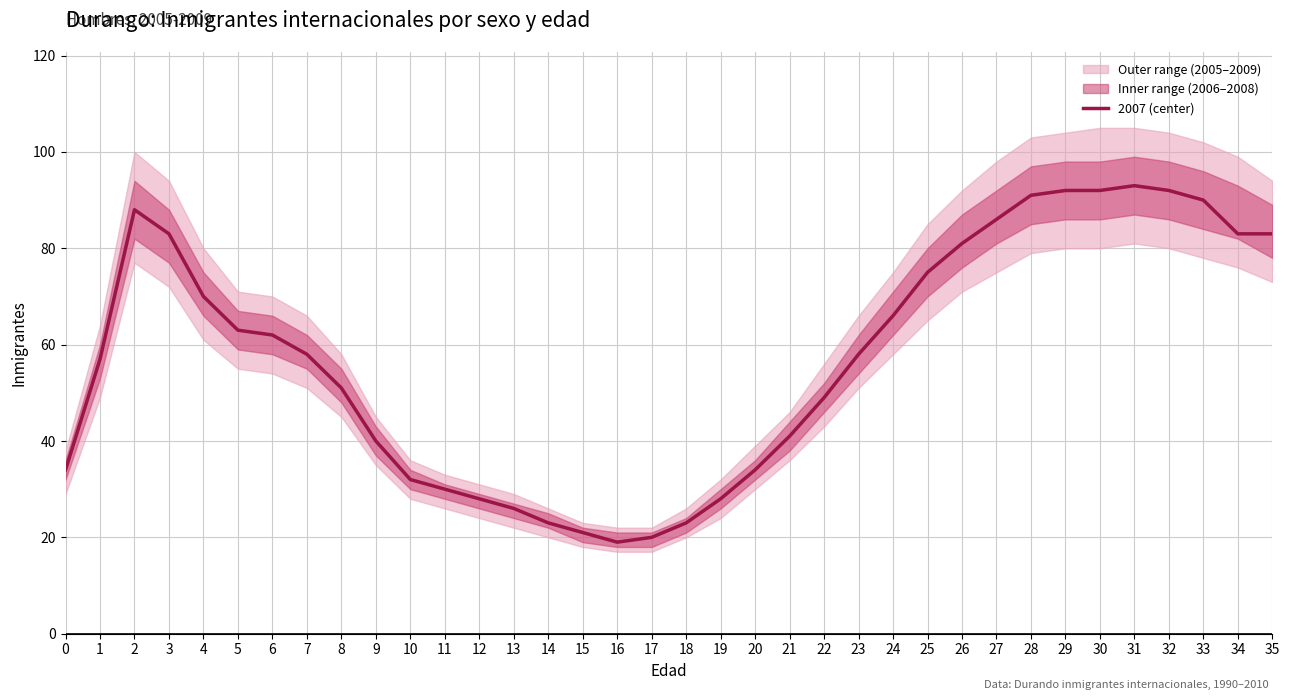

What is the value of the 14th point from the left?

26